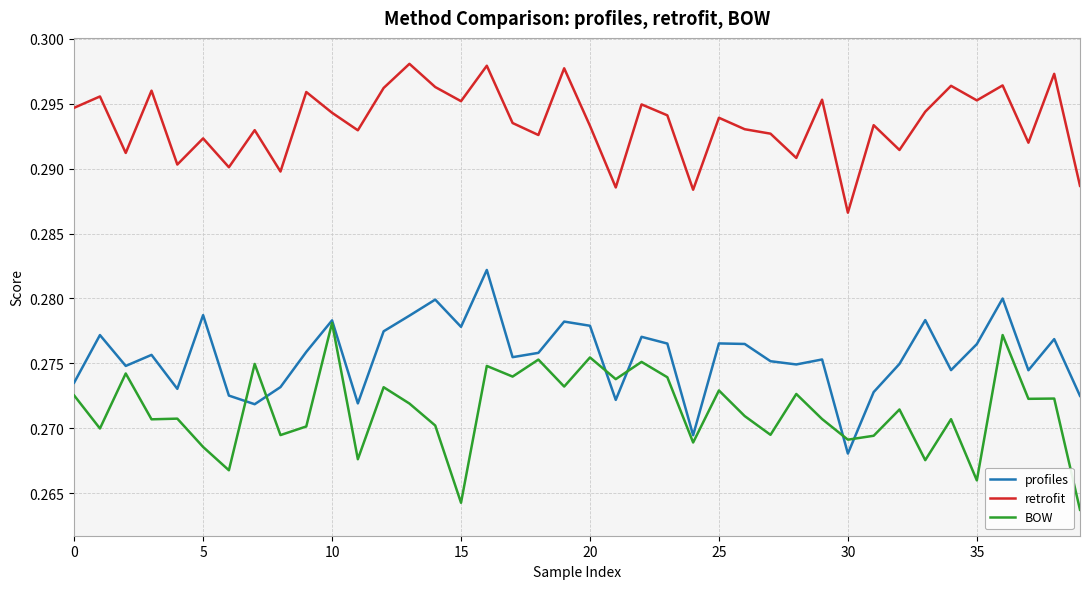

How many lines are shown in the chart?

3